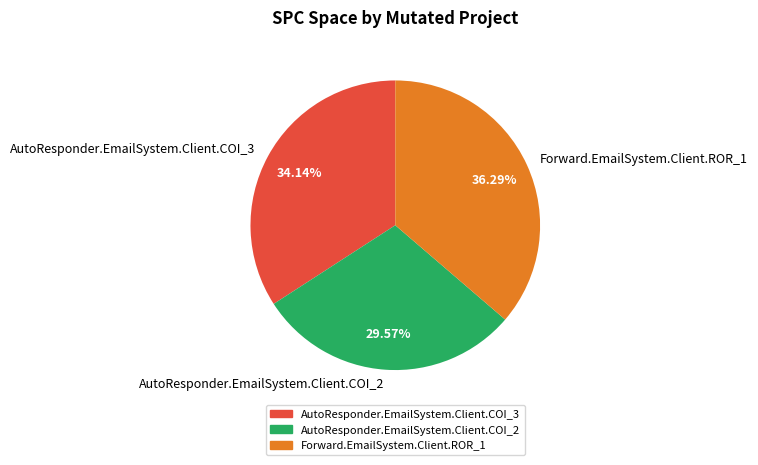

To the nearest percent, what portion does AutoResponder.EmailSystem.Client.COI_3 represent?

34%